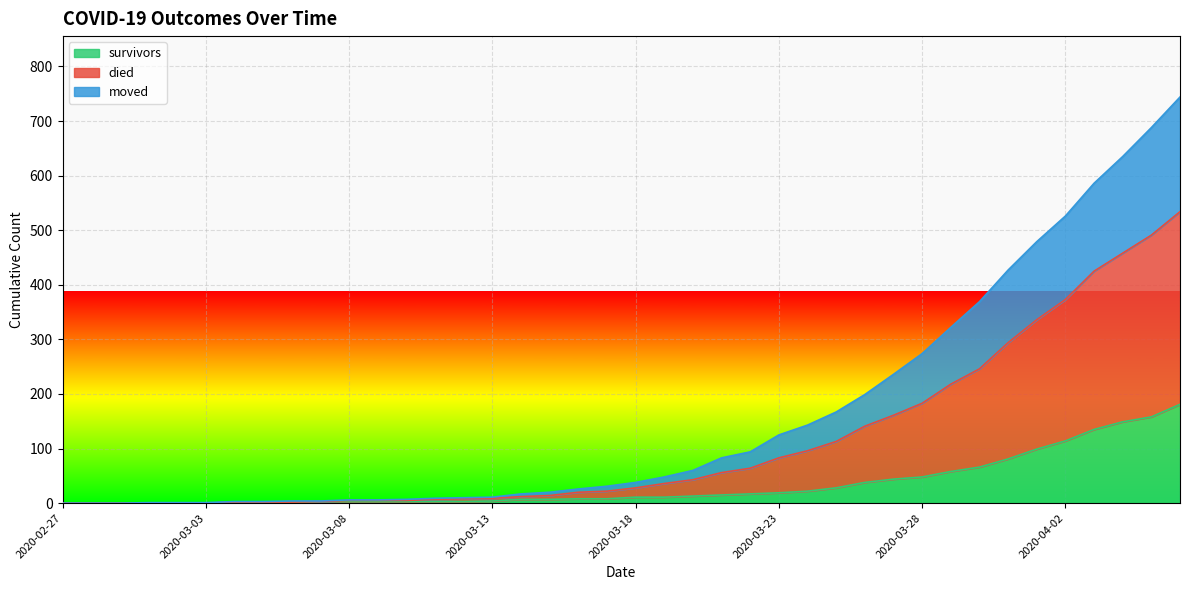

How many data points in survivors are above 11?

18